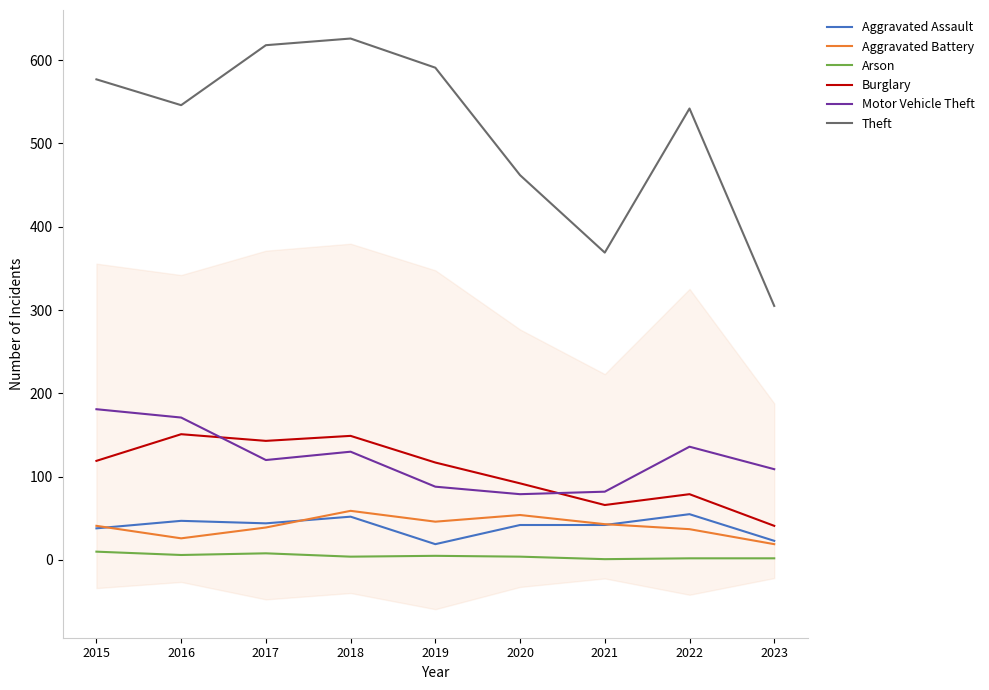

At how many categories does at least one series exceed 47?

9